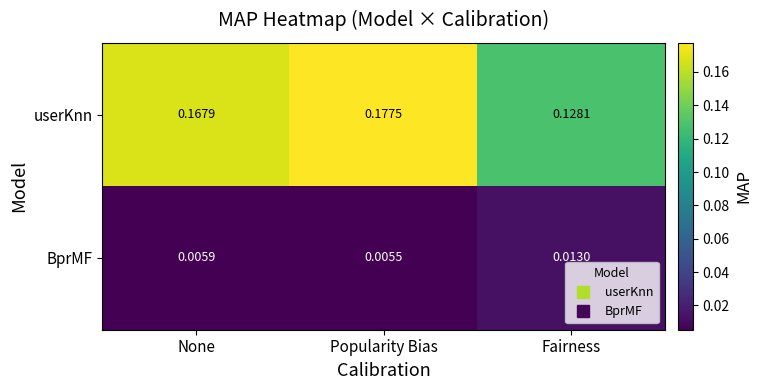

Which series has the largest range (max minus min)?

userKnn